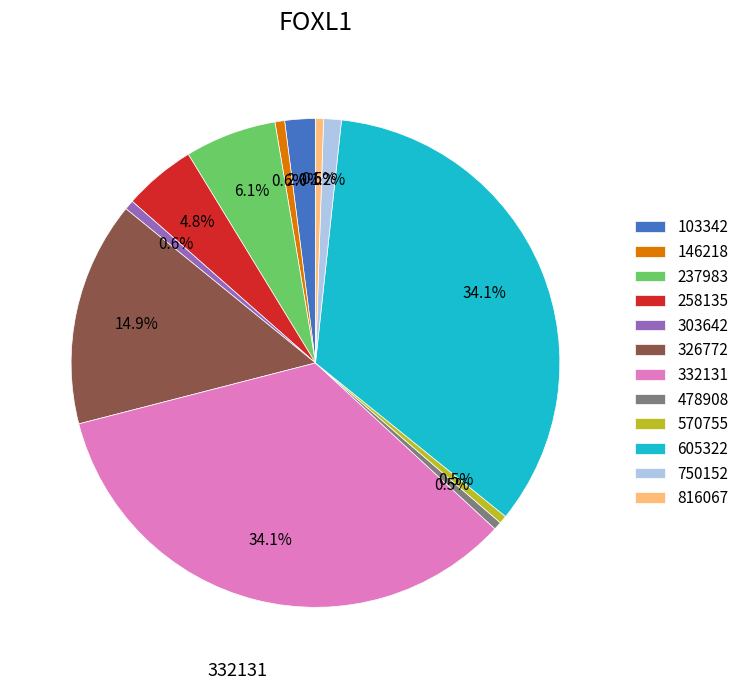

What percentage is NOT represented by 750152?

98.8%